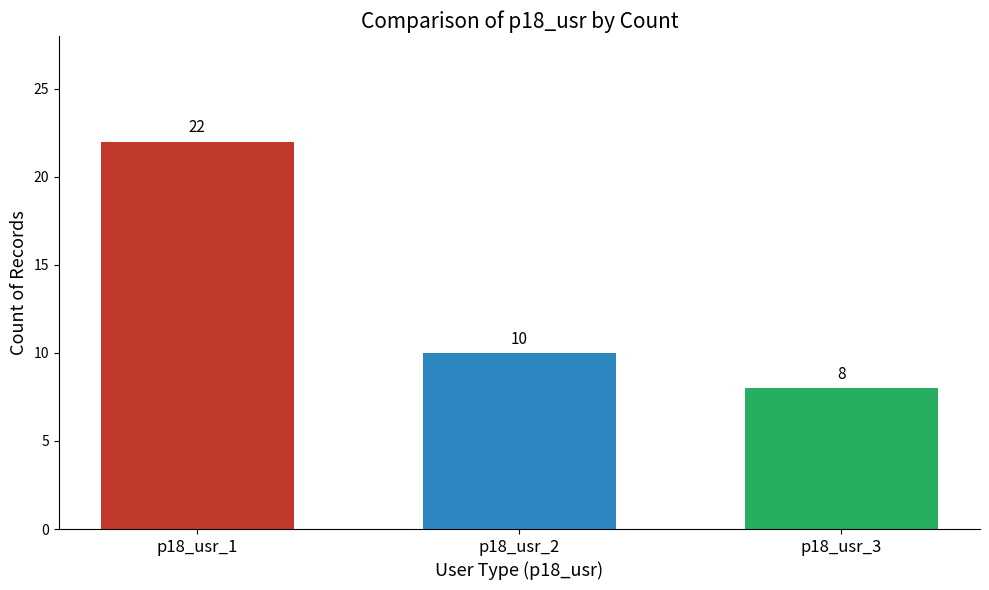

Rank the categories by value from lowest to highest.

p18_usr_3, p18_usr_2, p18_usr_1